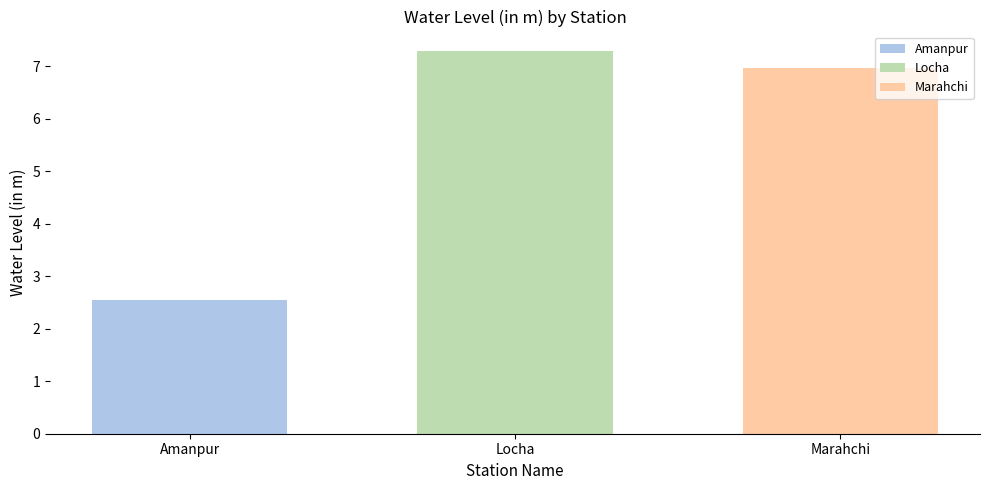

Which series has the widest spread of values?

Amanpur